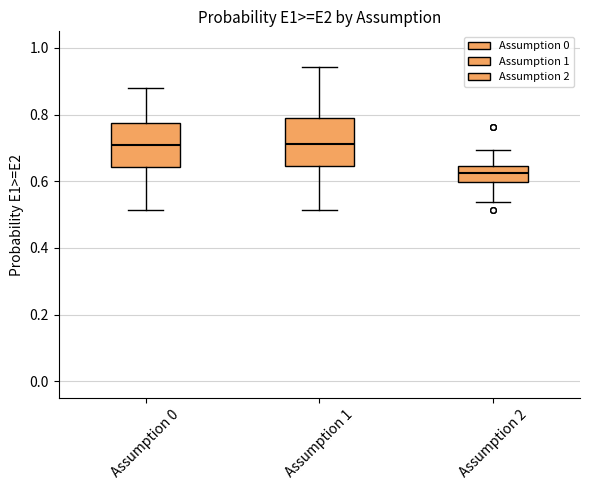

Reading left to right, transcribe this box plot: for each box, give where its median line is, the range the box spans, and where its two whiskers end, as read against the y-axis. The values are not printed on the chart, so give them approximately, as read against the axis.

Assumption 0: median 0.70, box 0.64 to 0.78, whiskers 0.52 to 0.88
Assumption 1: median 0.72, box 0.64 to 0.78, whiskers 0.52 to 0.94
Assumption 2: median 0.62, box 0.60 to 0.64, whiskers 0.54 to 0.70